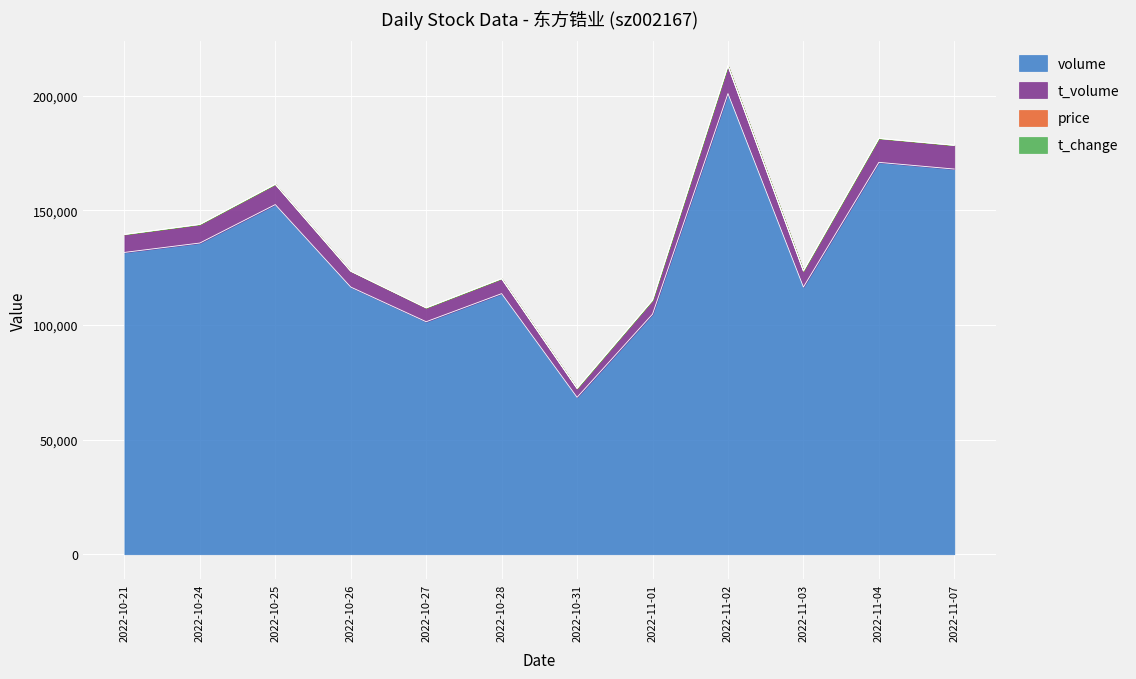

The value of volume at 2022-11-04 is 170923.0. True or false?

True